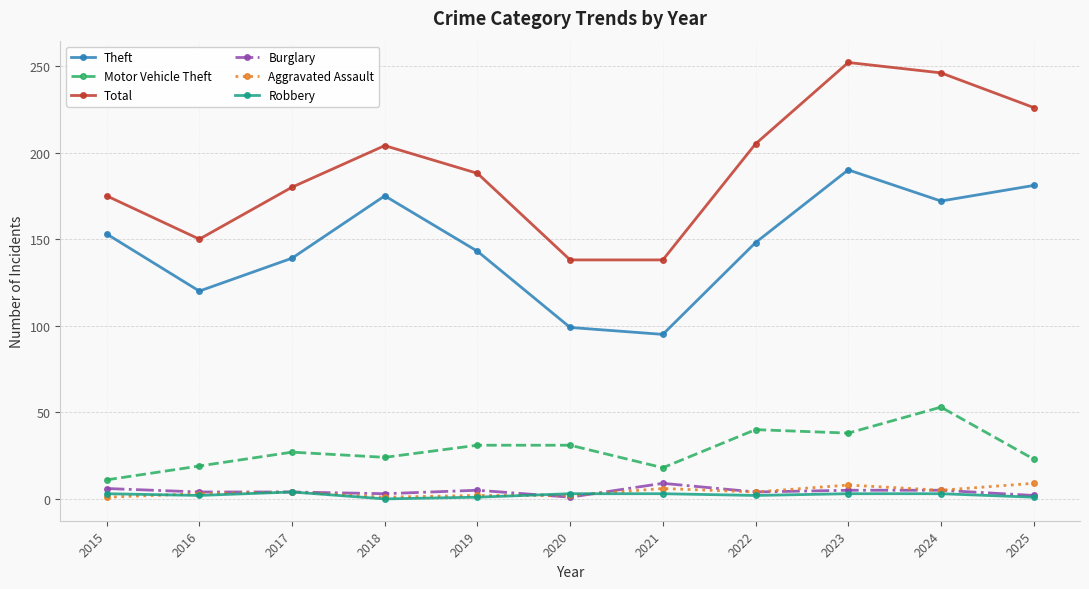

How many values in the Motor Vehicle Theft series are below 27?

5